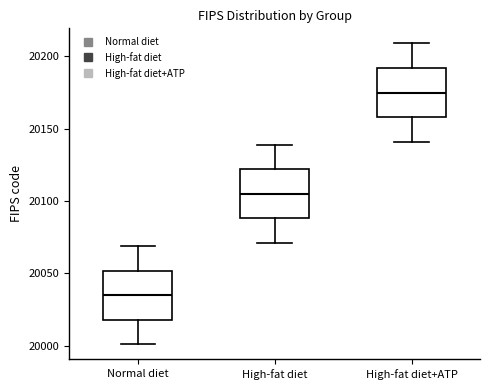

Reading left to right, read every box against the y-axis: the position of its median line, the range the box covers, and the ends of its whiskers. The values are not printed on the chart, so give them approximately, as read against the axis.

Normal diet: median 20035, box 20020 to 20050, whiskers 20000 to 20070
High-fat diet: median 20105, box 20090 to 20120, whiskers 20070 to 20140
High-fat diet+ATP: median 20175, box 20160 to 20190, whiskers 20140 to 20210